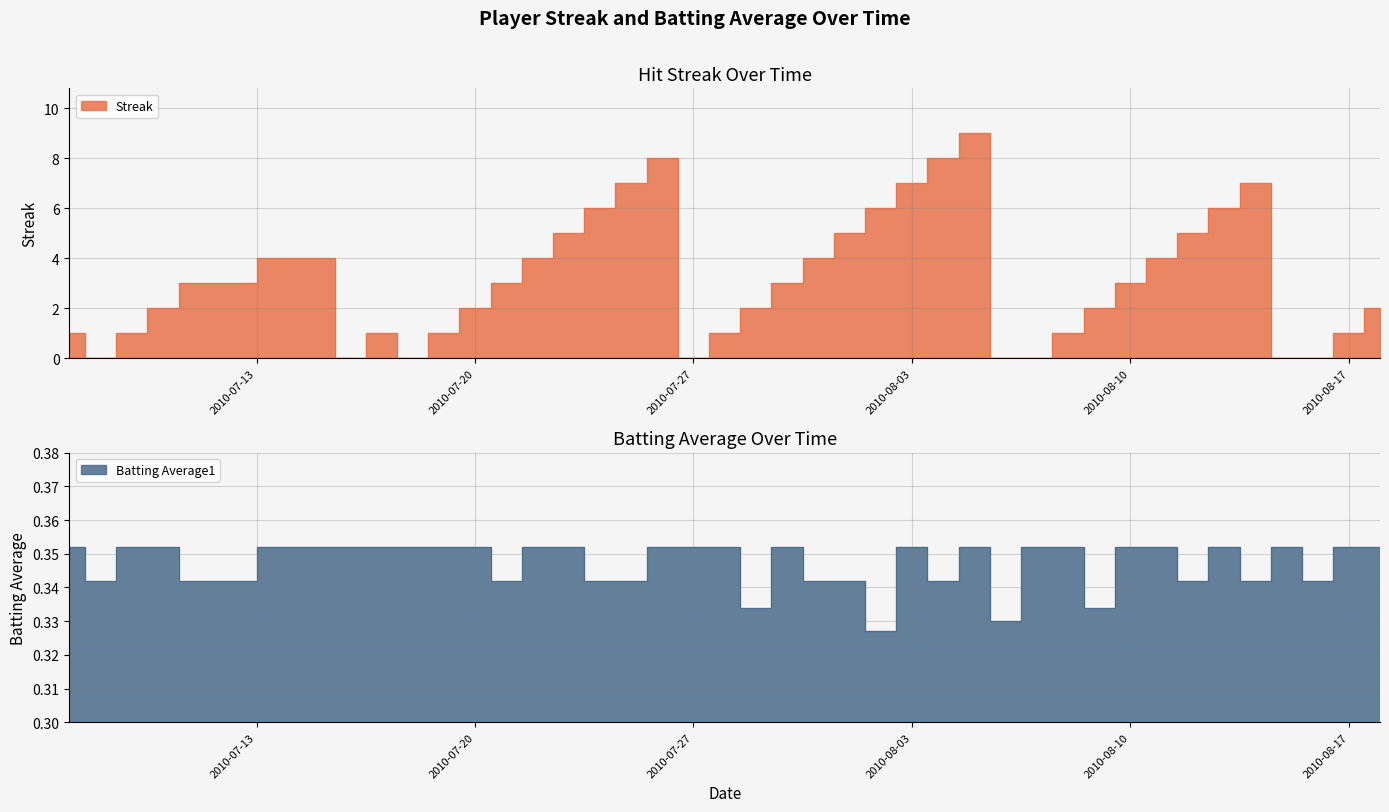

What is the value of the Batting Average1 point at the 4th from the left?

0.4